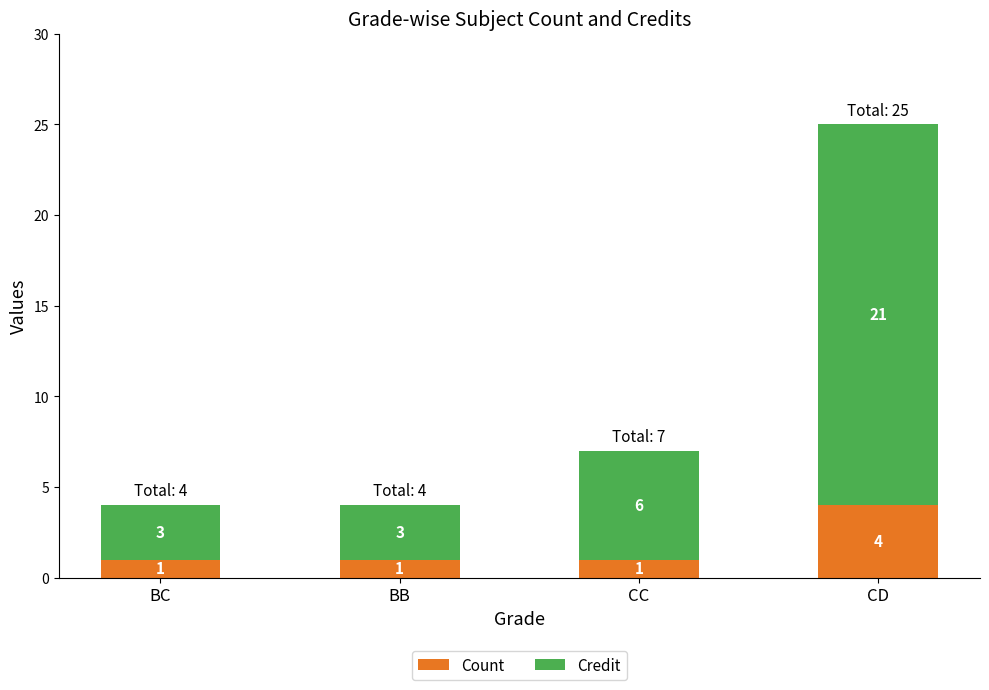

Count the Count values in the range 1 to 4.

4